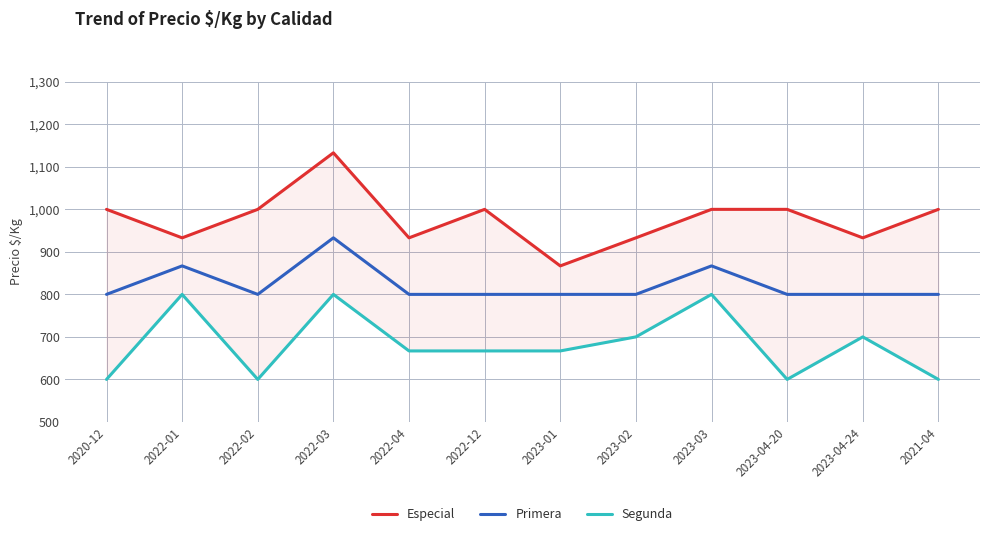

The Primera series shows 800 at 2023-04-24. True or false?

True